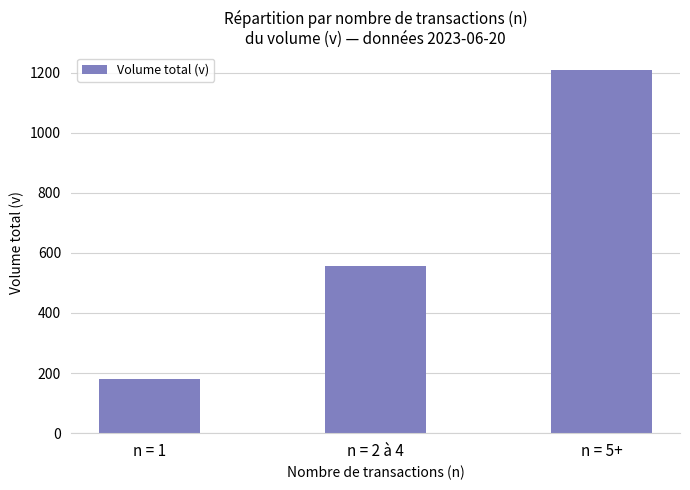

How many data points does each series have?

3